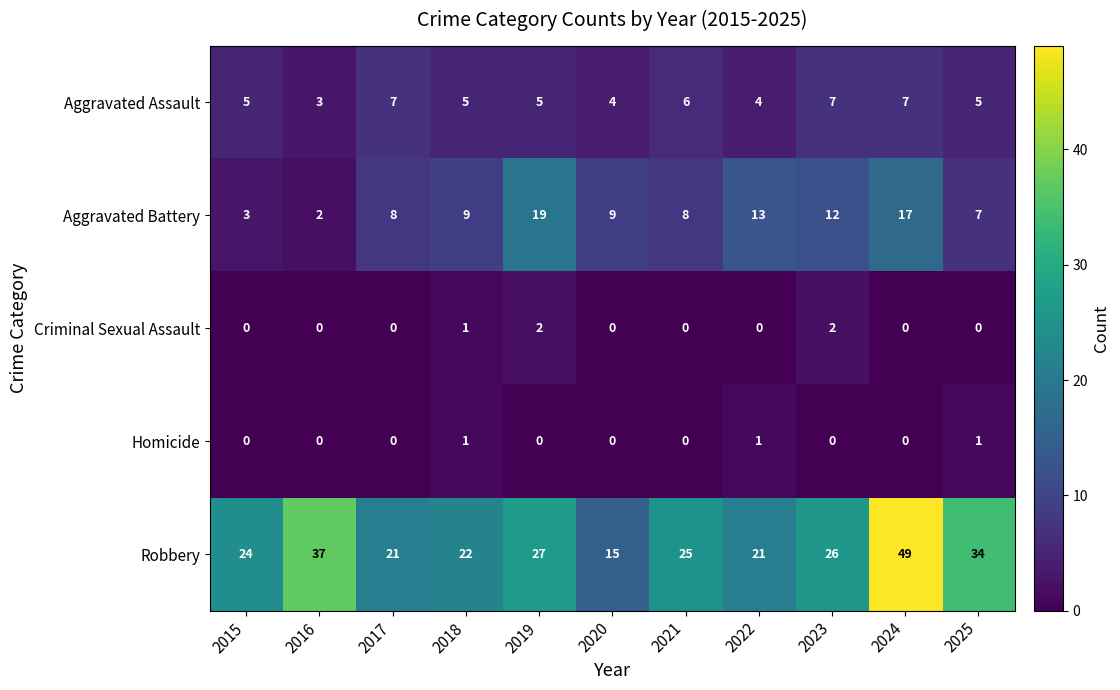

What is the spread (max minus min) of values at 2020?

15